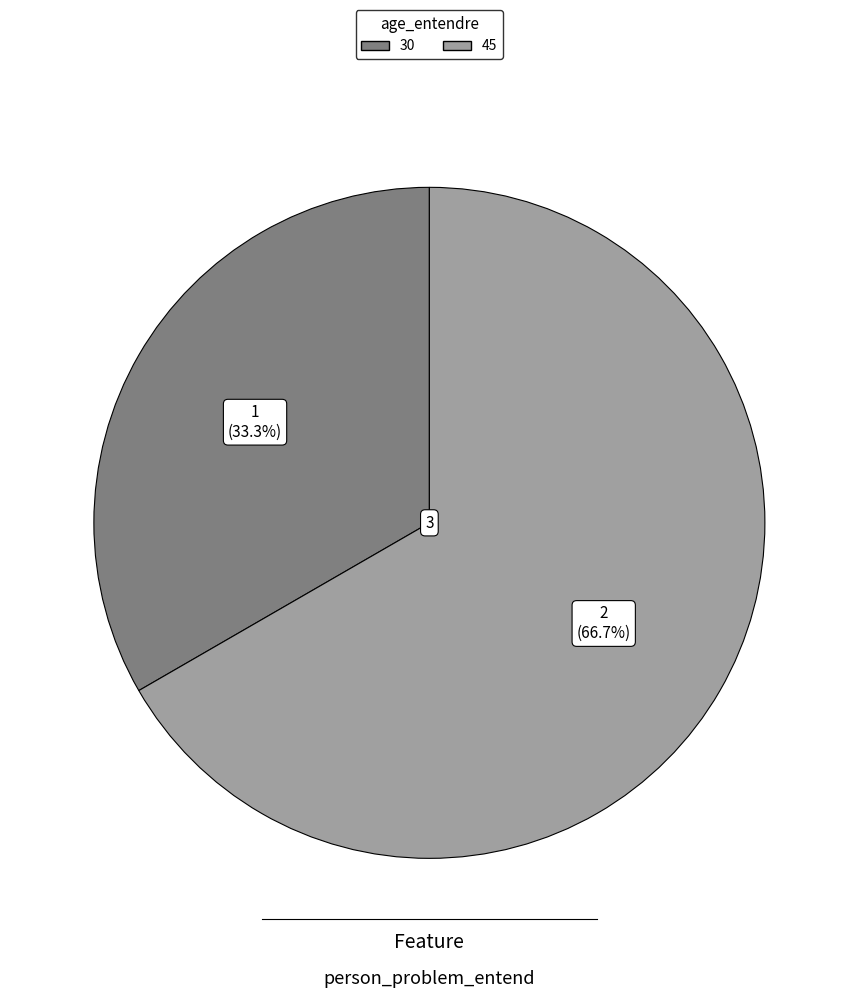

How much of the chart is everything except 45?

33.3%